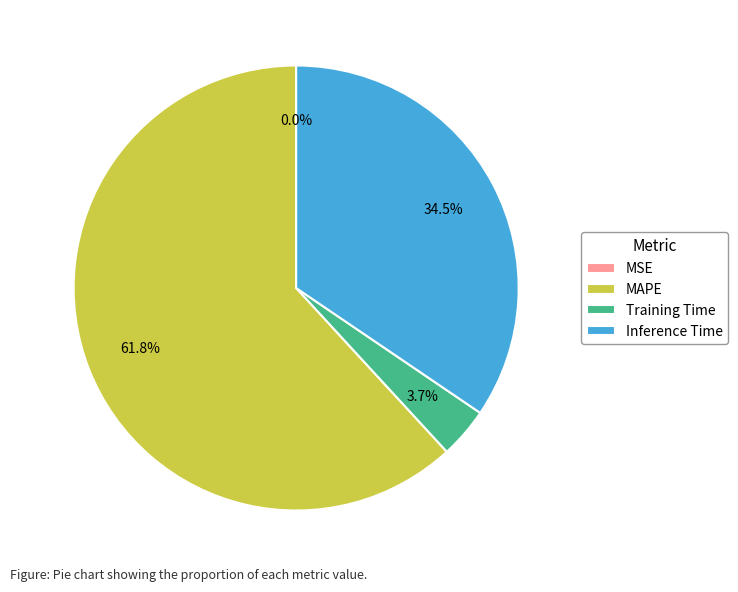

What is the largest slice in the pie chart?

MAPE